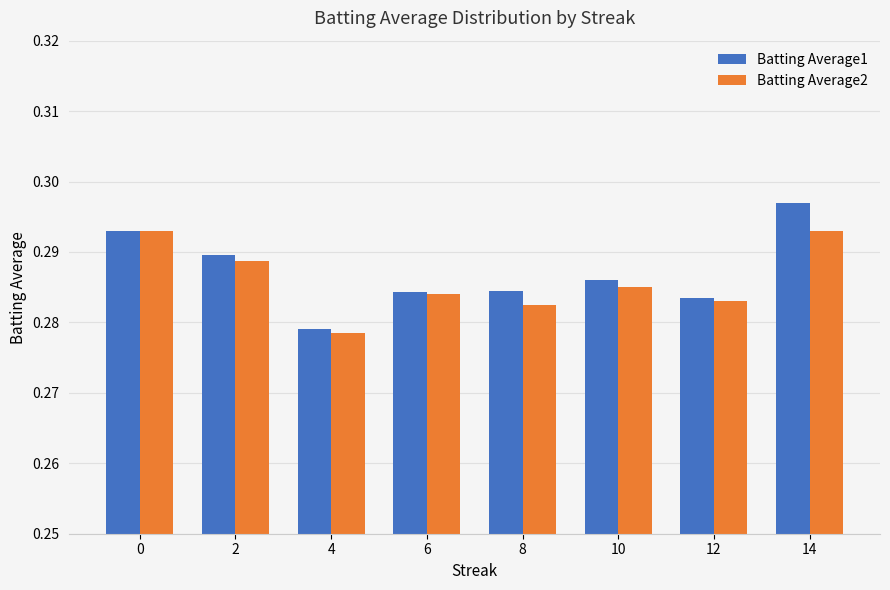

True or false: Batting Average2 has a value of 0.4 at 12.

False